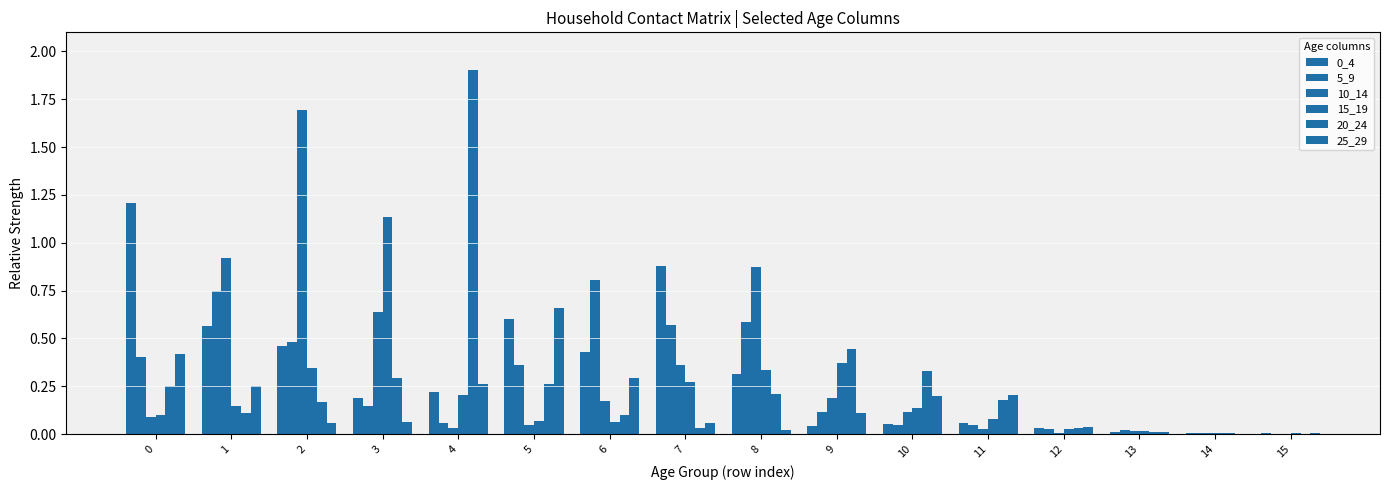

What is the difference between the maximum and minimum values in the 25_29 series?

0.7